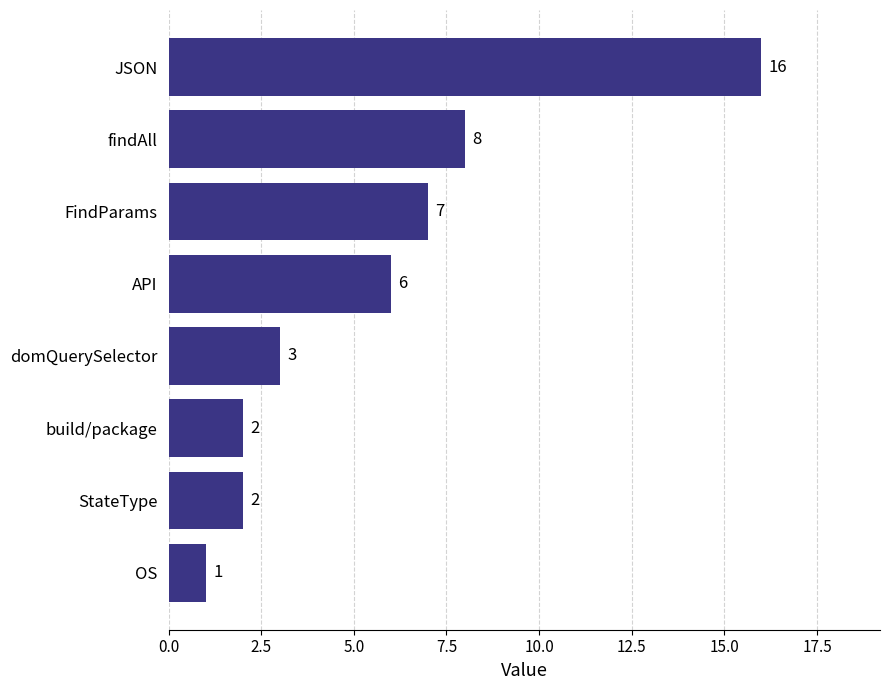

What is the difference between the maximum and minimum values?

15